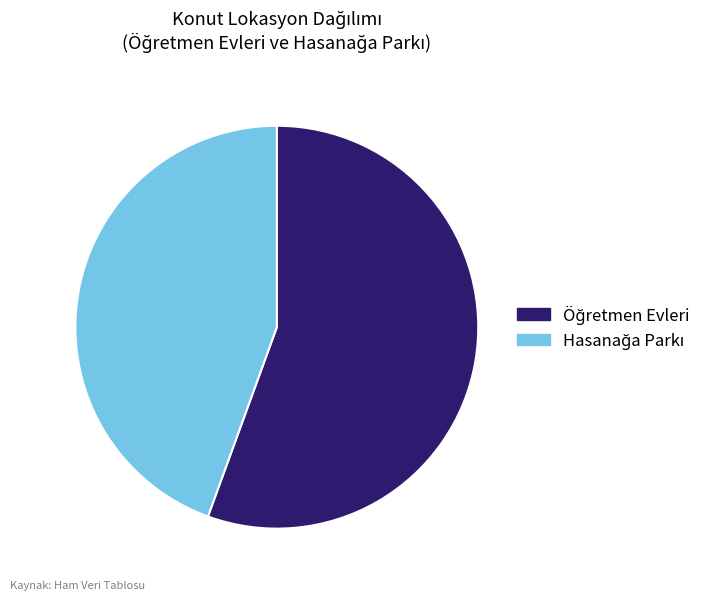

Is there a majority slice in this chart?

Yes